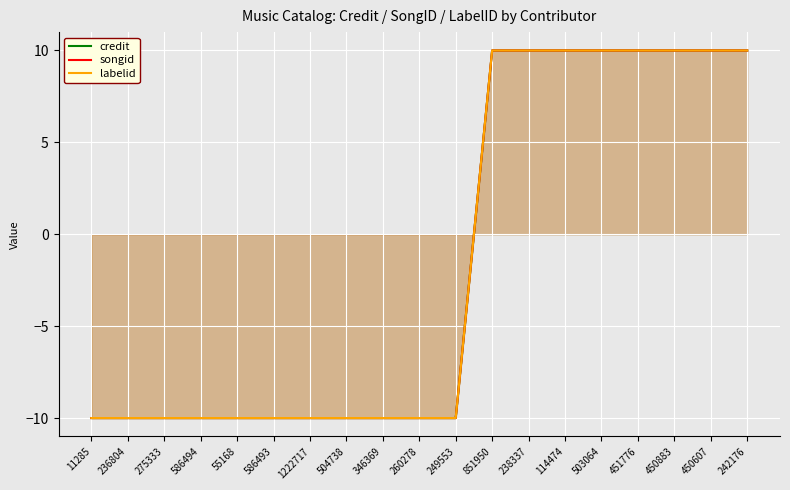

True or false: labelid and songid intersect in this chart.

False